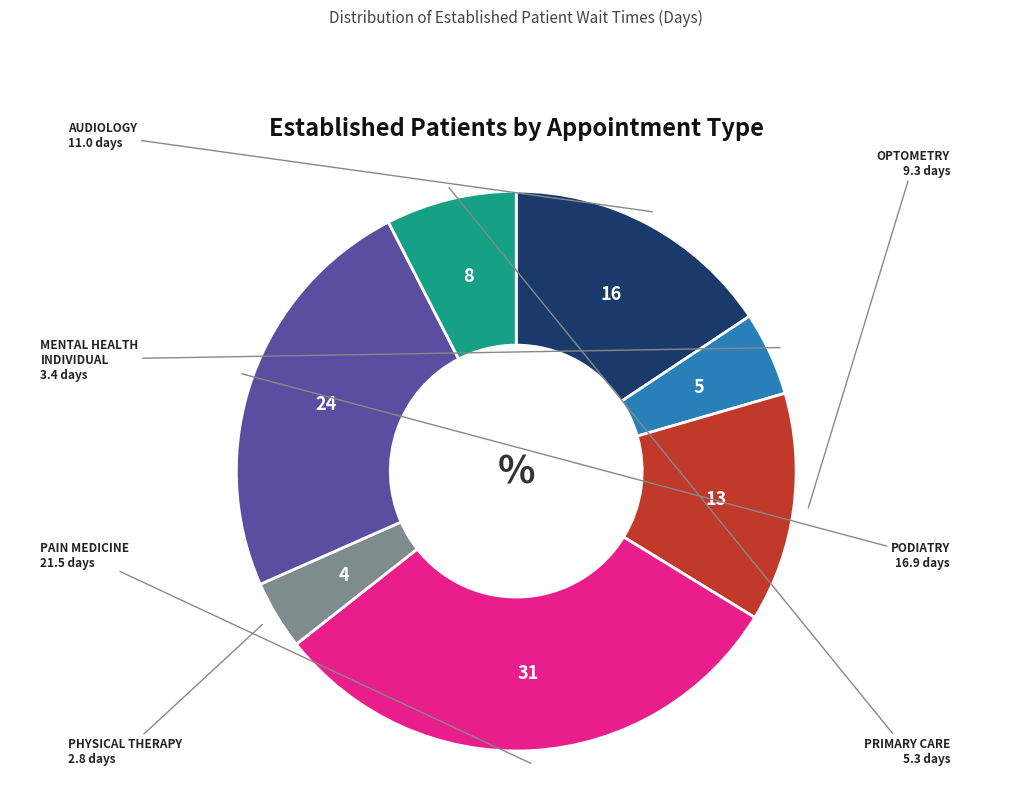

The AUDIOLOGY slice represents 10% of the pie. True or false?

False